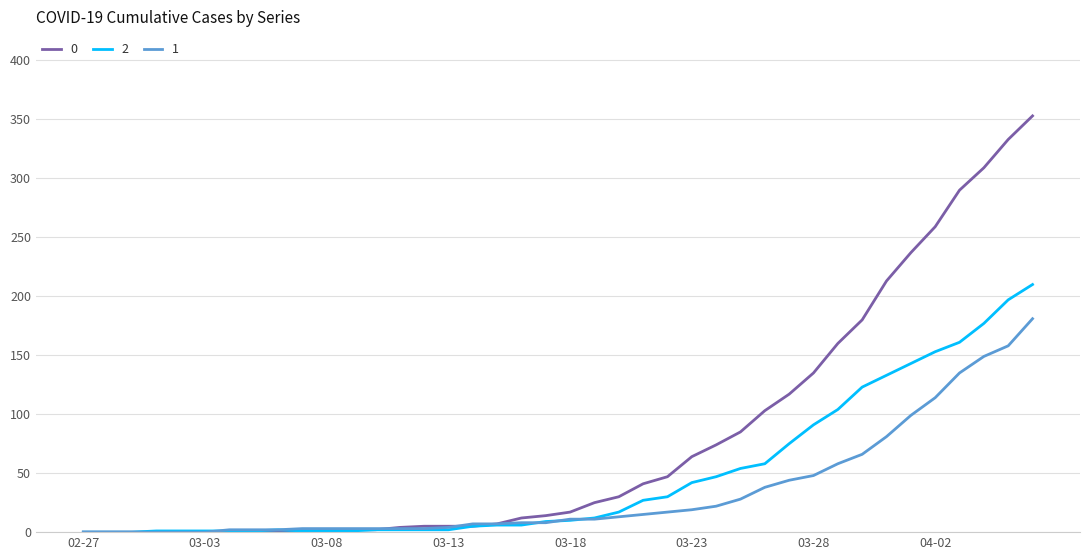

Rank the series by their maximum value, from highest to lowest.

0, 2, 1